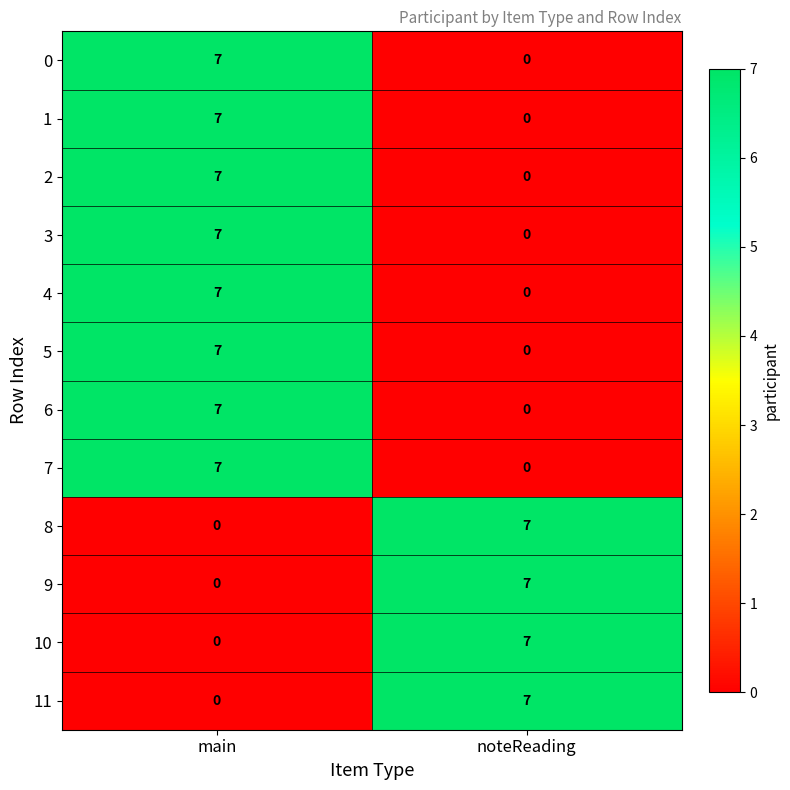

What is the difference between the highest and lowest values at main?

7